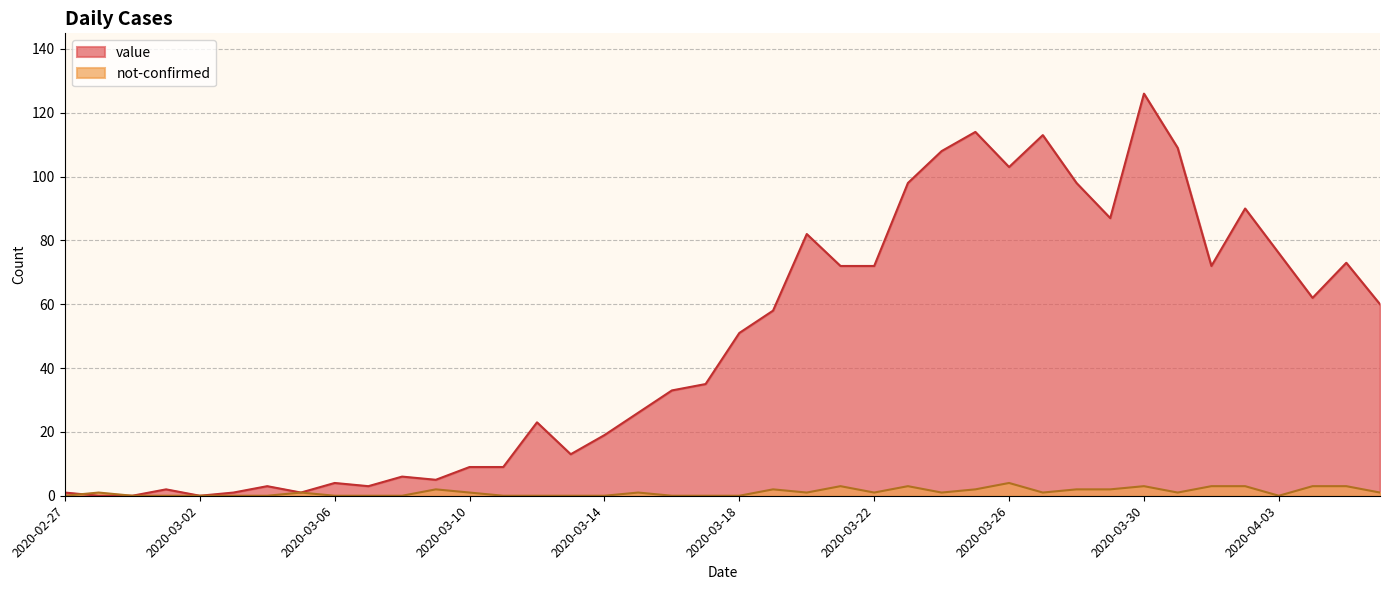

Is it true that not-confirmed equals 1 at 2020-04-06?

False